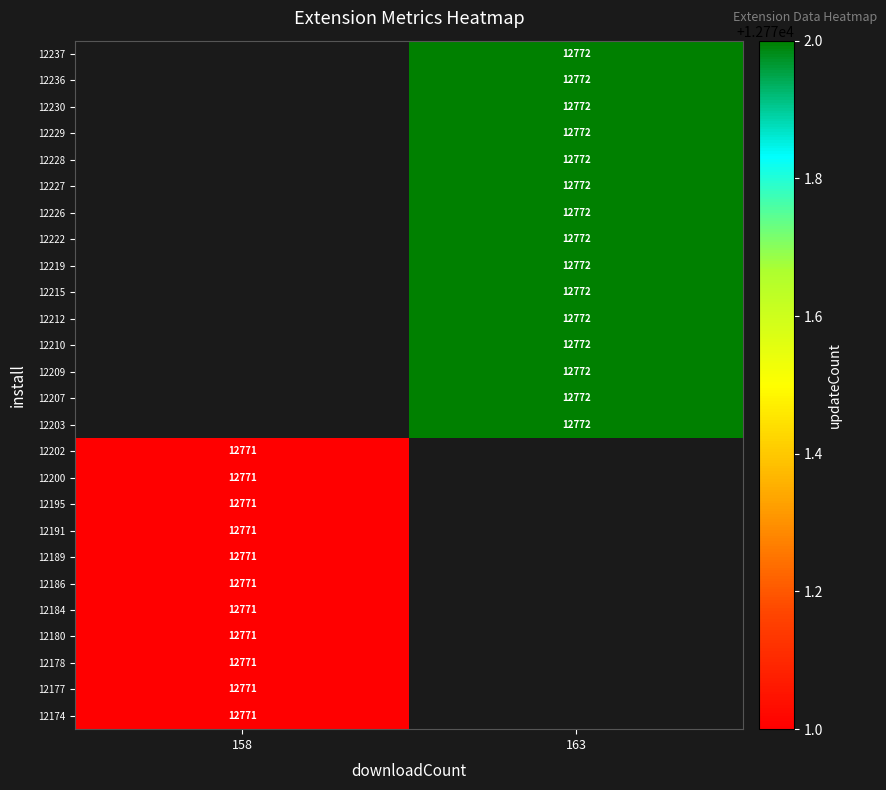

Is it true that 12219 equals 8527.6 at 163?

False